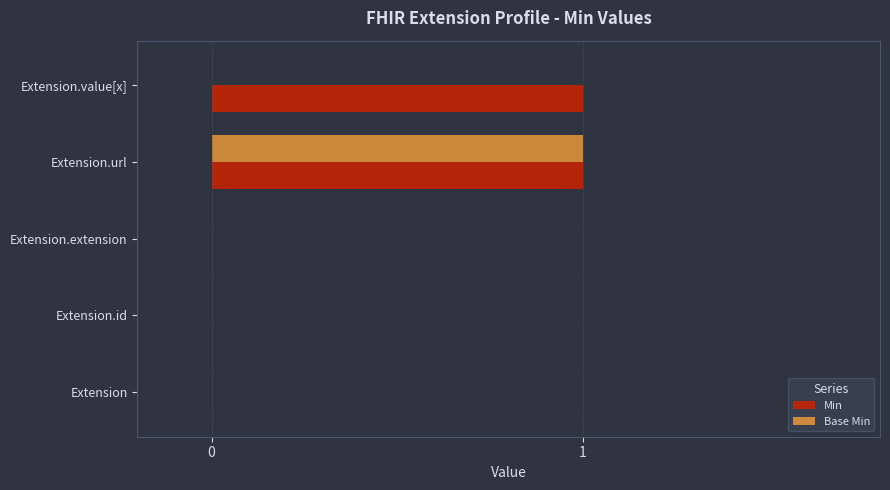

The value of Min at Extension.url is 1. True or false?

True